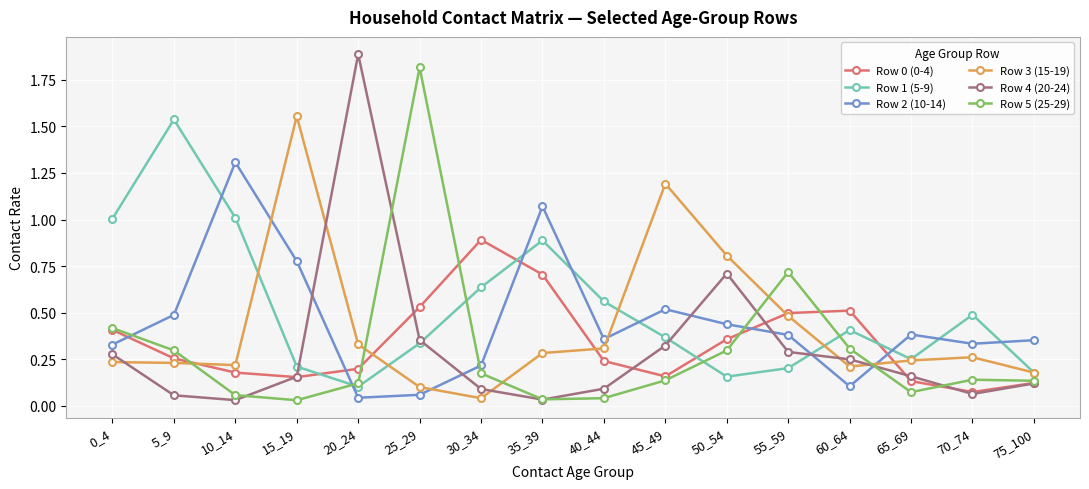

True or false: Row 2 (10-14) has more than 2 interior local peaks.

True